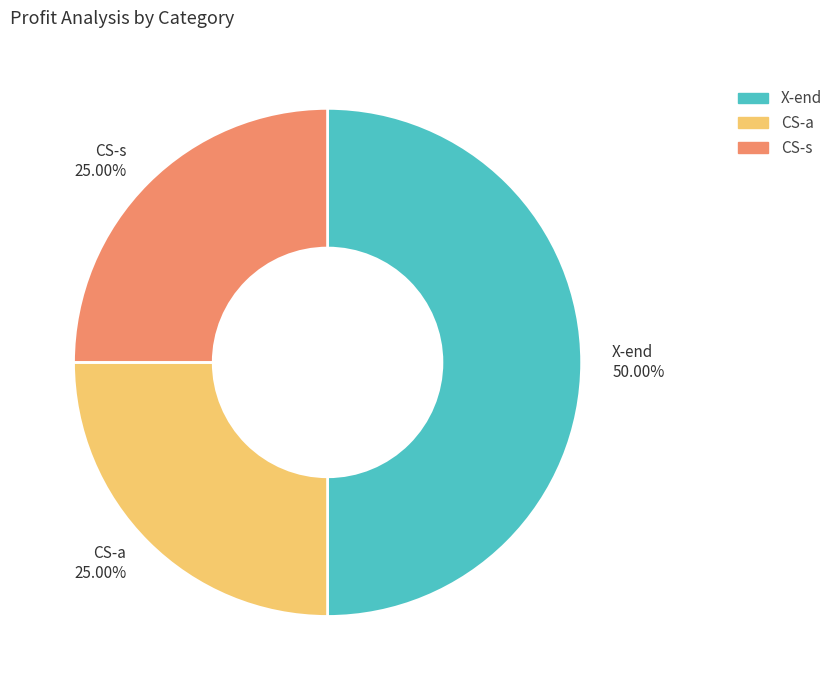

Is the sum of X-end 50.00% and CS-a 25.00% greater than half?

Yes